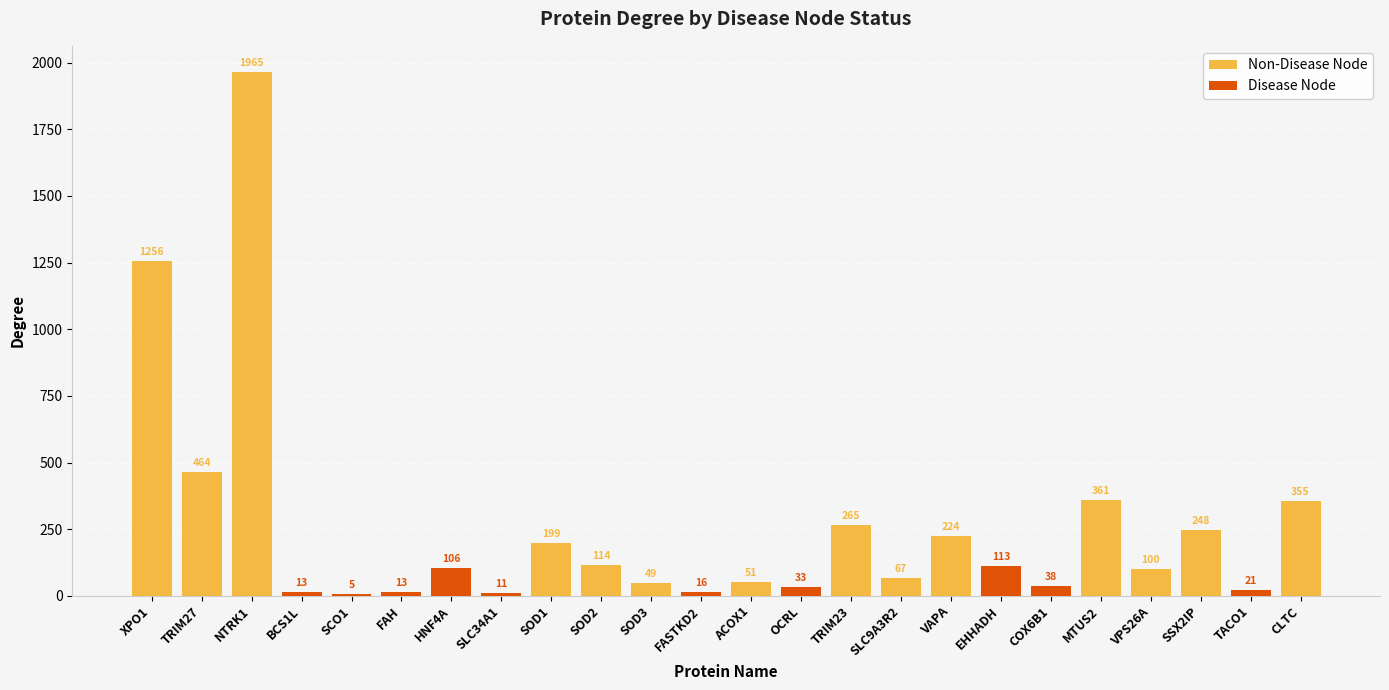

Rank the categories by Non-Disease Node value from lowest to highest.

BCS1L, SCO1, FAH, HNF4A, SLC34A1, FASTKD2, OCRL, EHHADH, COX6B1, TACO1, SOD3, ACOX1, SLC9A3R2, VPS26A, SOD2, SOD1, VAPA, SSX2IP, TRIM23, CLTC, MTUS2, TRIM27, XPO1, NTRK1